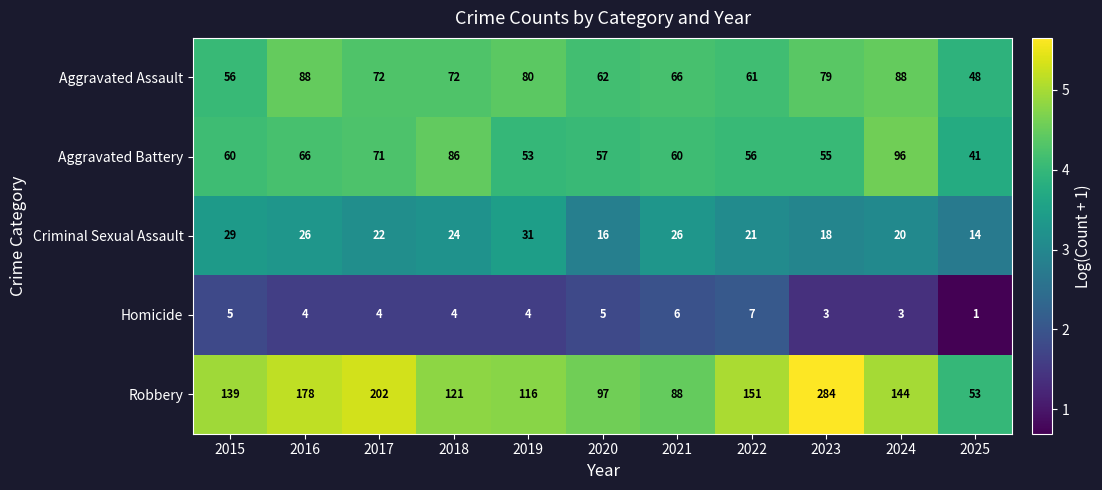

What is the difference between the maximum and minimum values in the Aggravated Assault series?

40